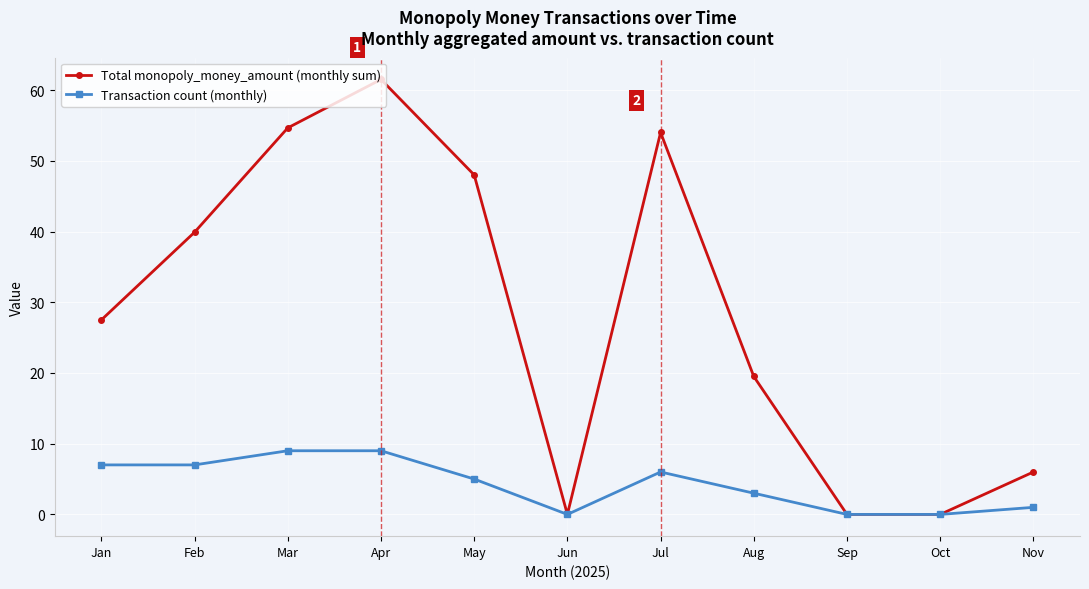

At which category does Total monopoly_money_amount (monthly sum) reach its first local peak?

Apr